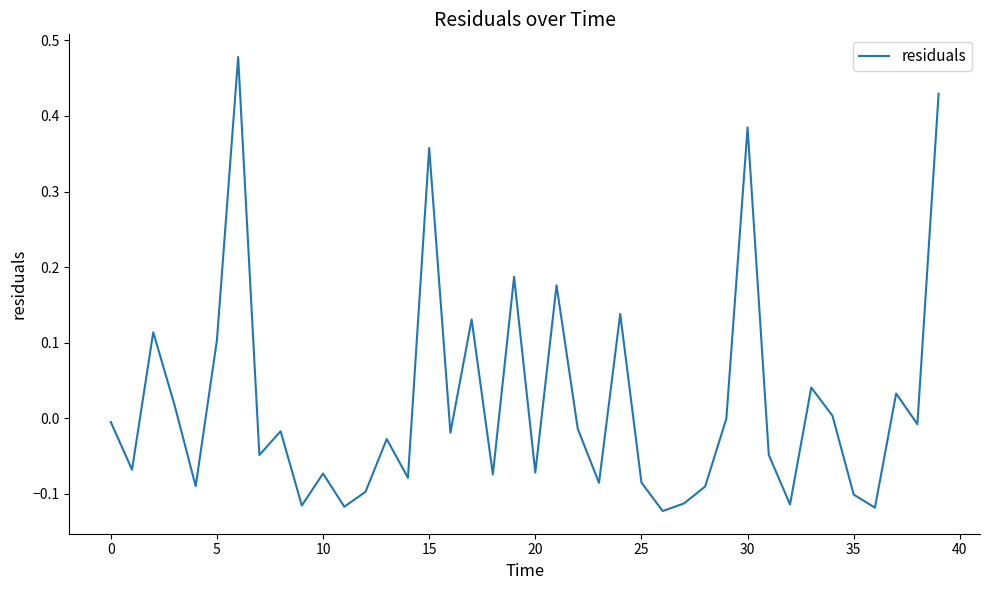

Does the chart display data point markers on the line(s)?

No